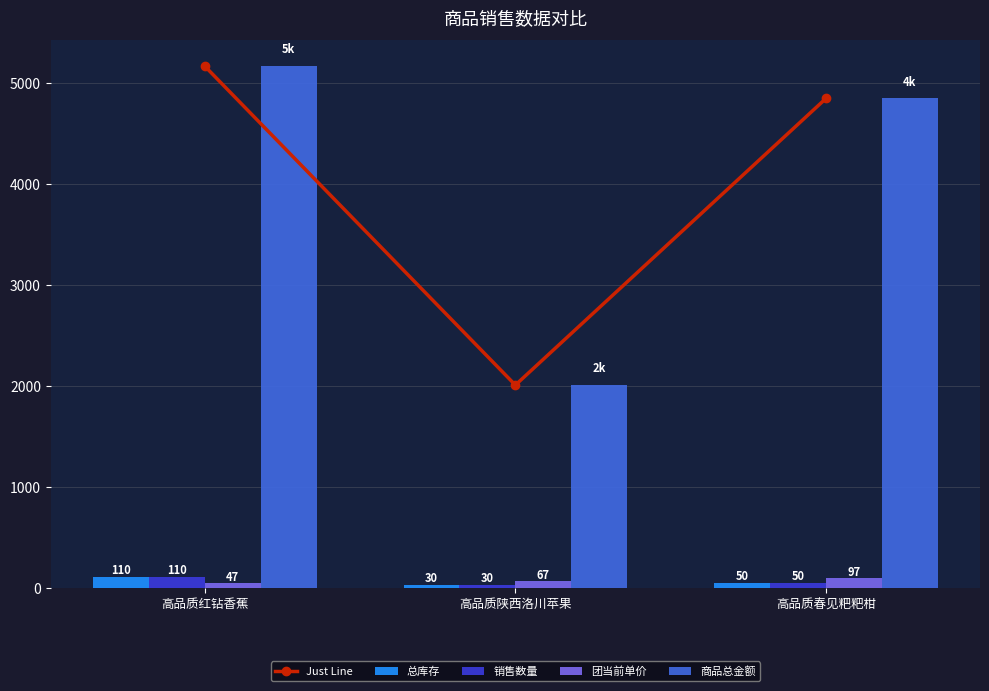

Reading right to left, what are all the values shown in this chart?

Just Line: 4850	2010	5170
总库存: 50	30	110
销售数量: 50	30	110
团当前单价: 97	67	47
商品总金额: 4850	2010	5170